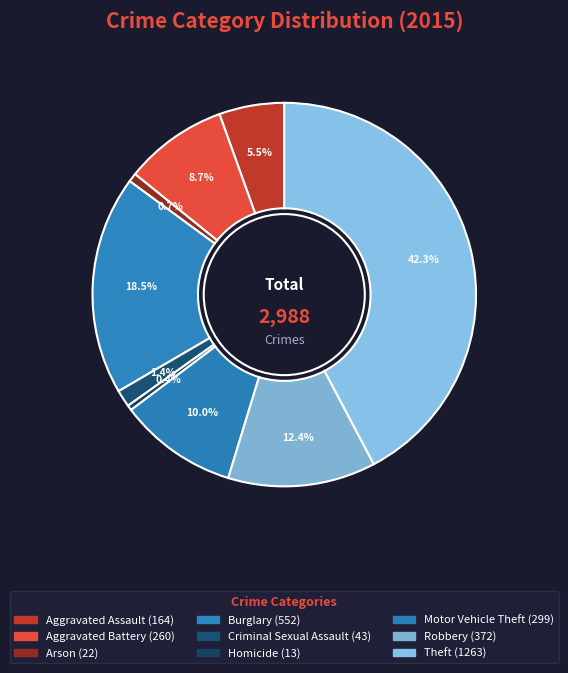

Does any single category account for the majority?

No